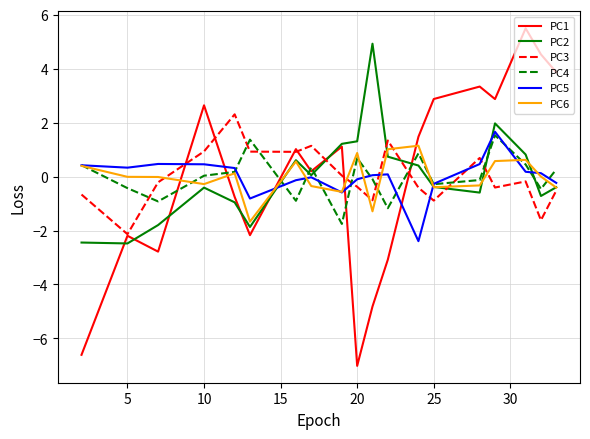

Which series ends up on top after the final intersection of PC5 and PC1?

PC1